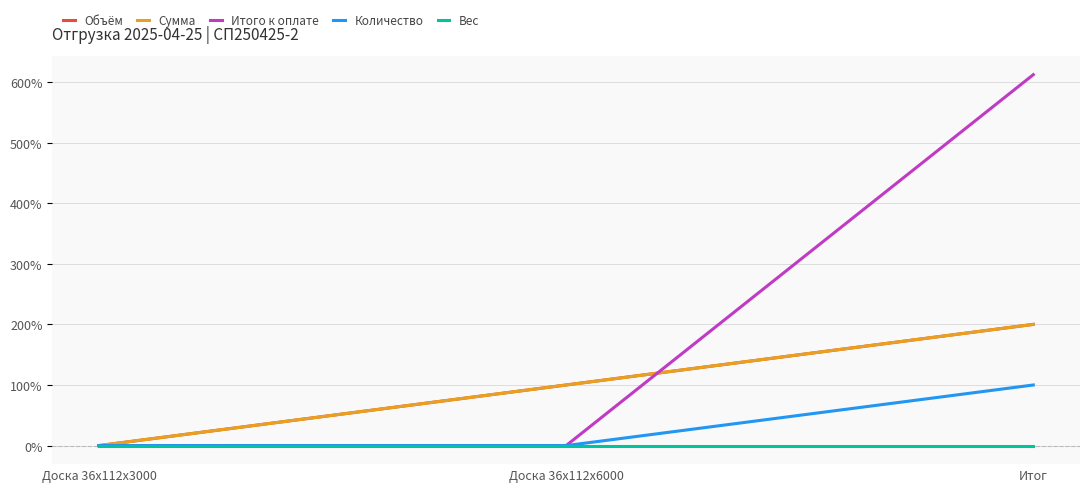

The value of Количество at Итог is 43.5. True or false?

False